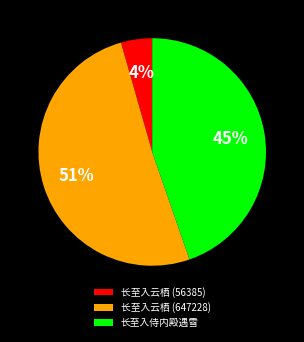

Which category has the biggest portion of the pie?

长至入云栖 (647228)